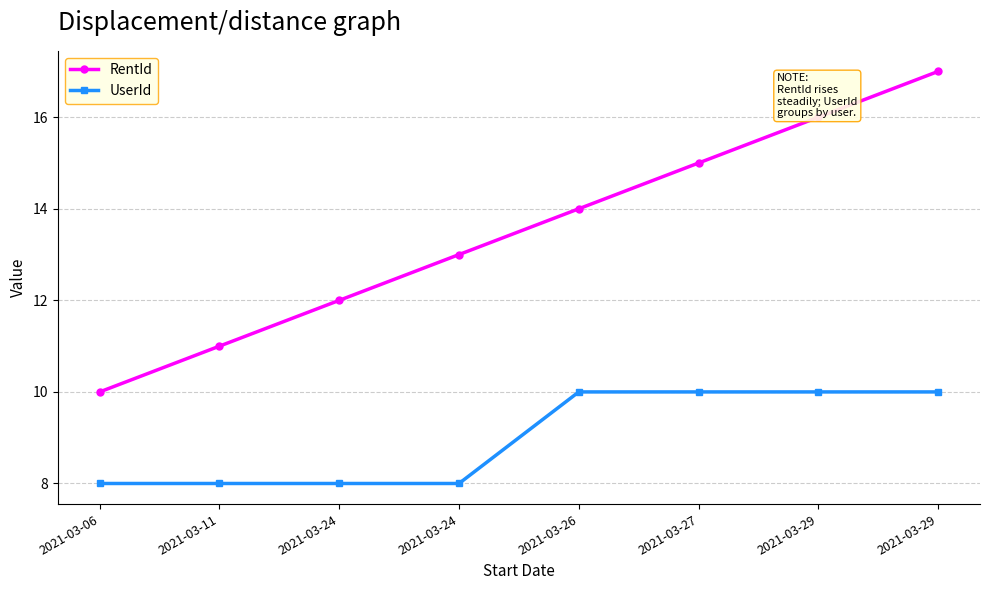

True or false: UserId has more than 0 interior local peaks.

False